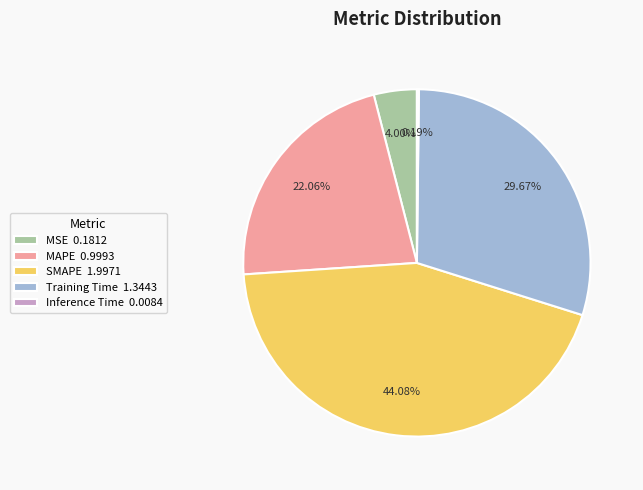

Is there a majority slice in this chart?

No